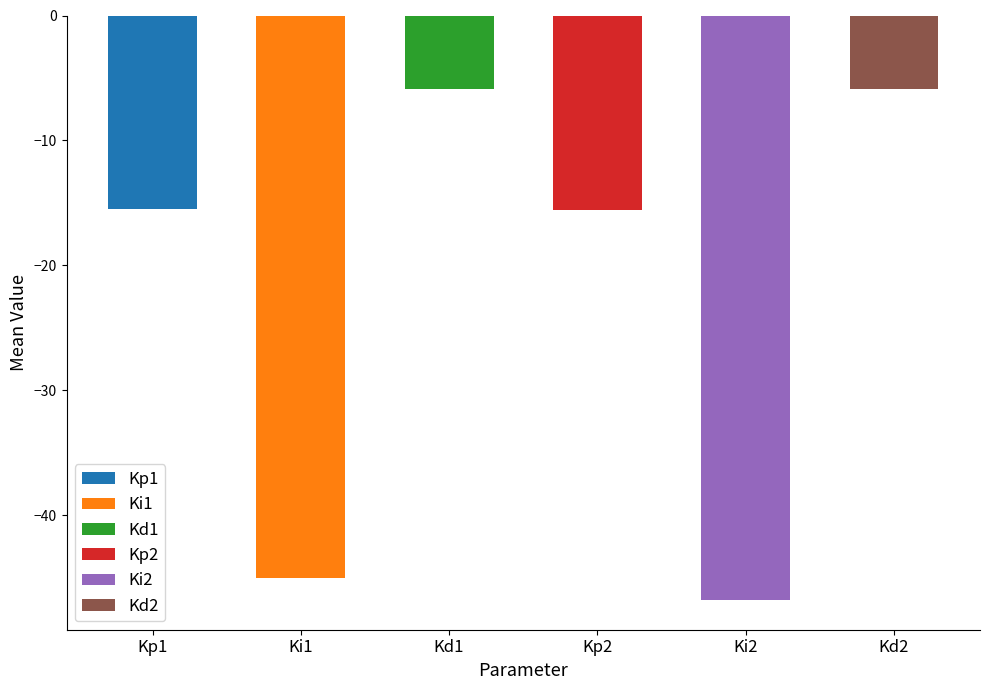

What is the difference between the highest and lowest values at 5?

40.8